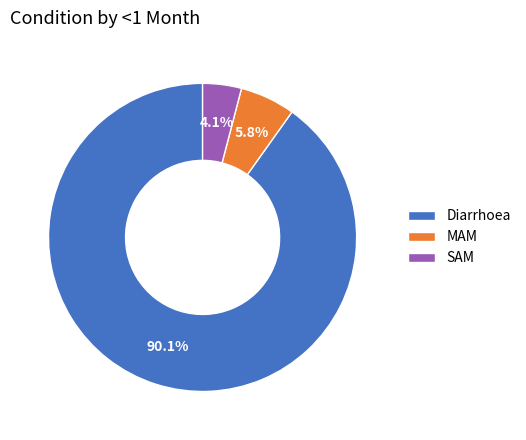

True or false: Diarrhoea accounts for 82% of the total.

False